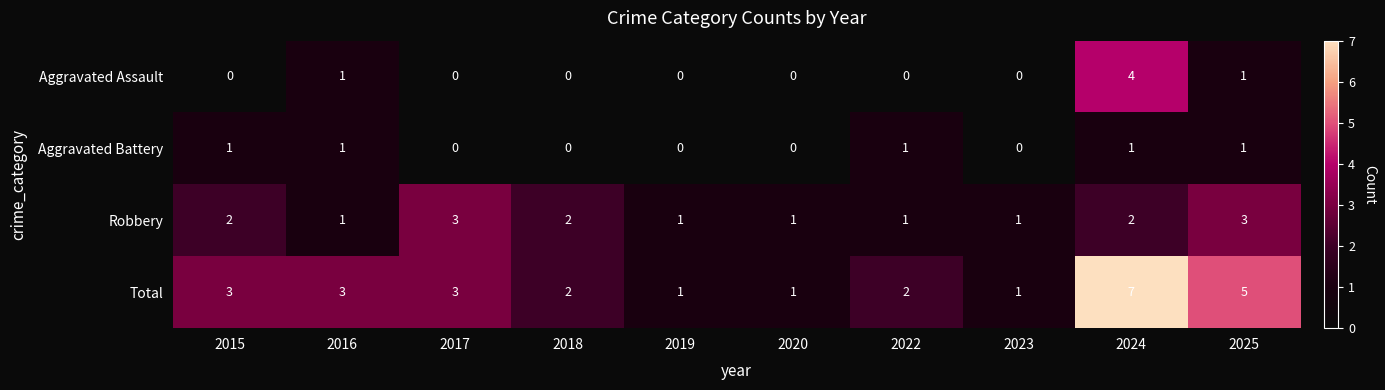

Rank the series by their maximum value, from lowest to highest.

Aggravated Battery, Robbery, Aggravated Assault, Total